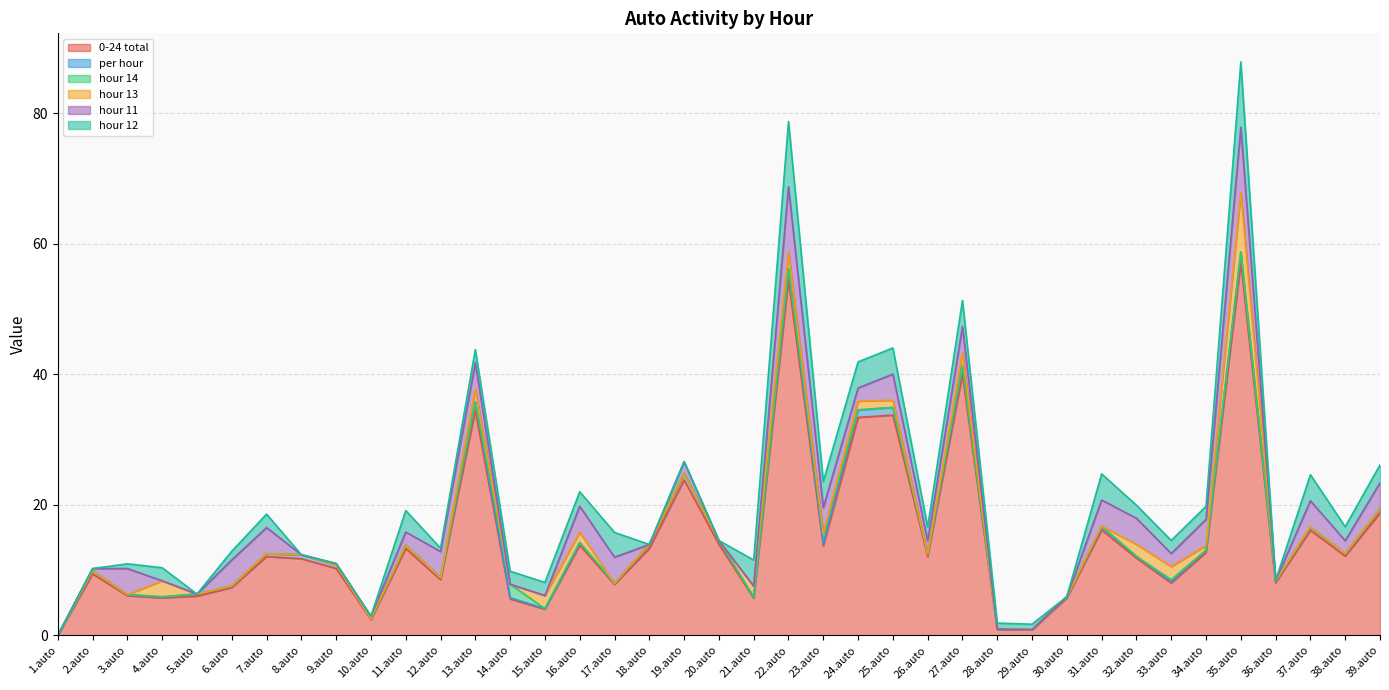

What is the maximum value for hour 11?

10.0